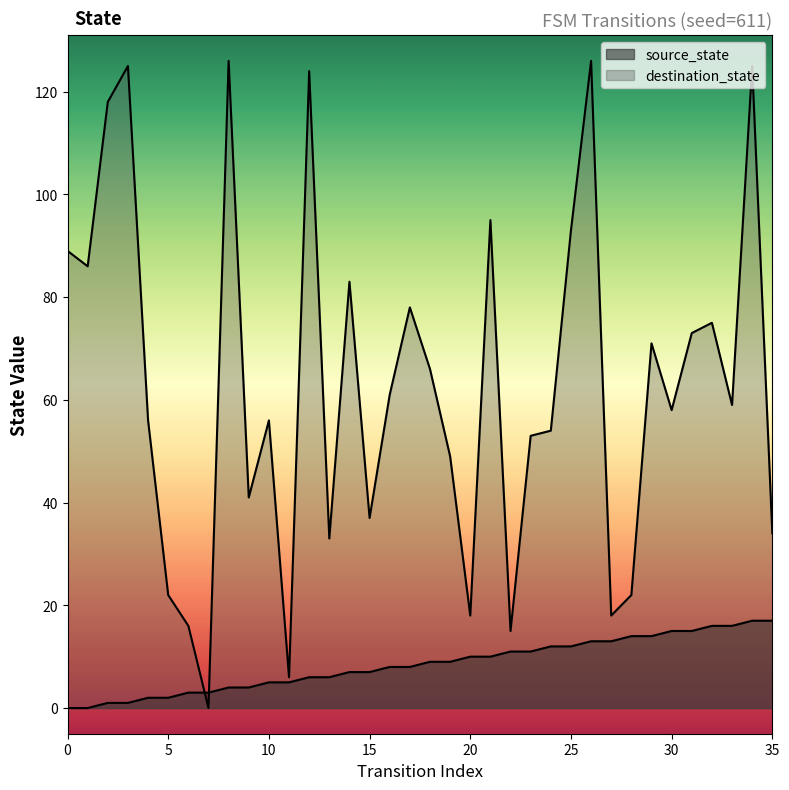

What is the difference between the highest and lowest values at 27?

5